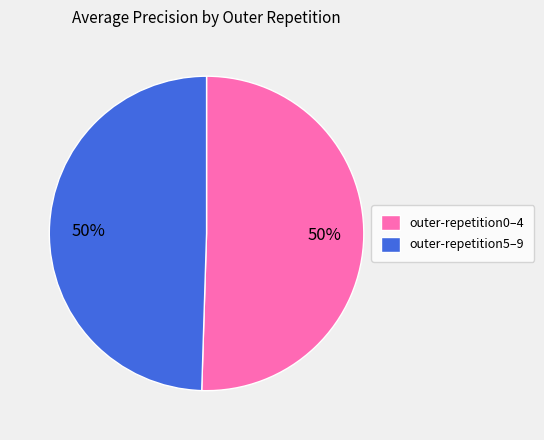

To the nearest percent, what is the average slice percentage?

50%